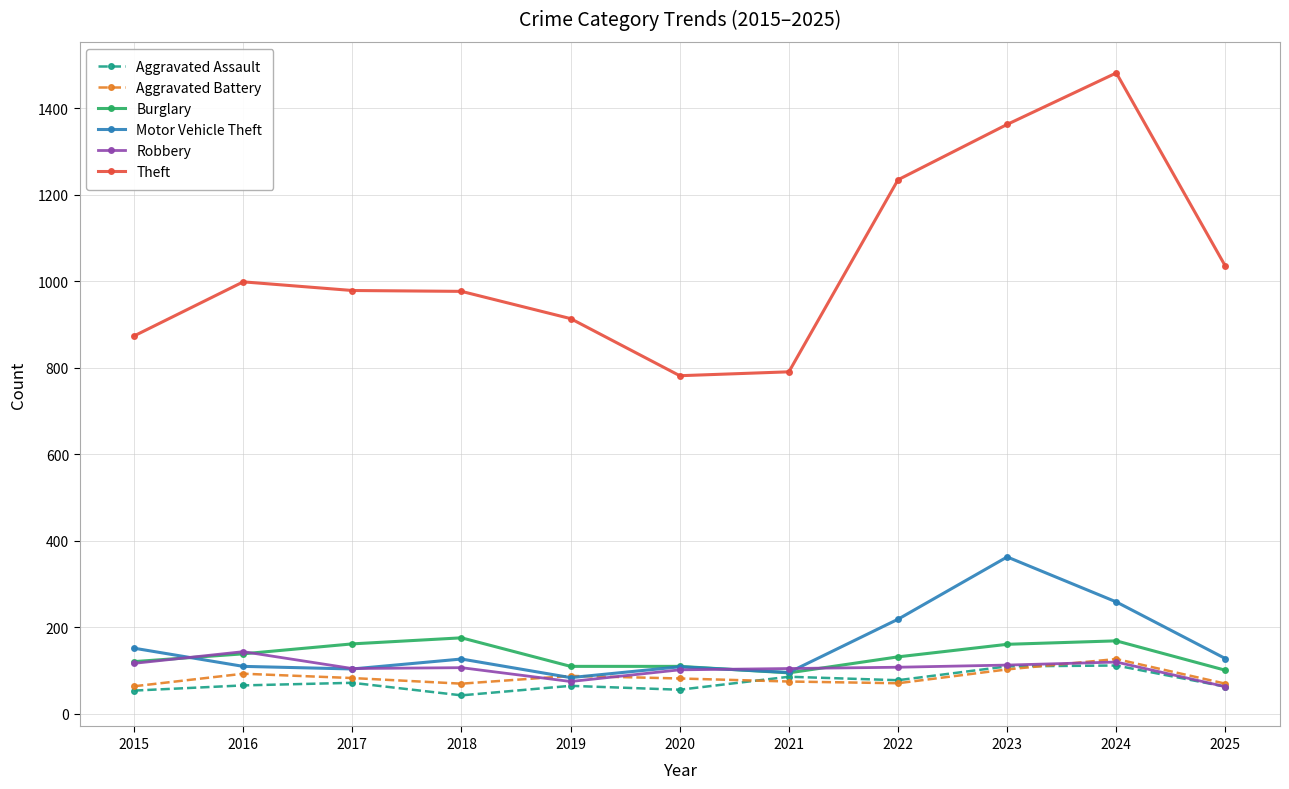

At how many categories does at least one series exceed 54?

11